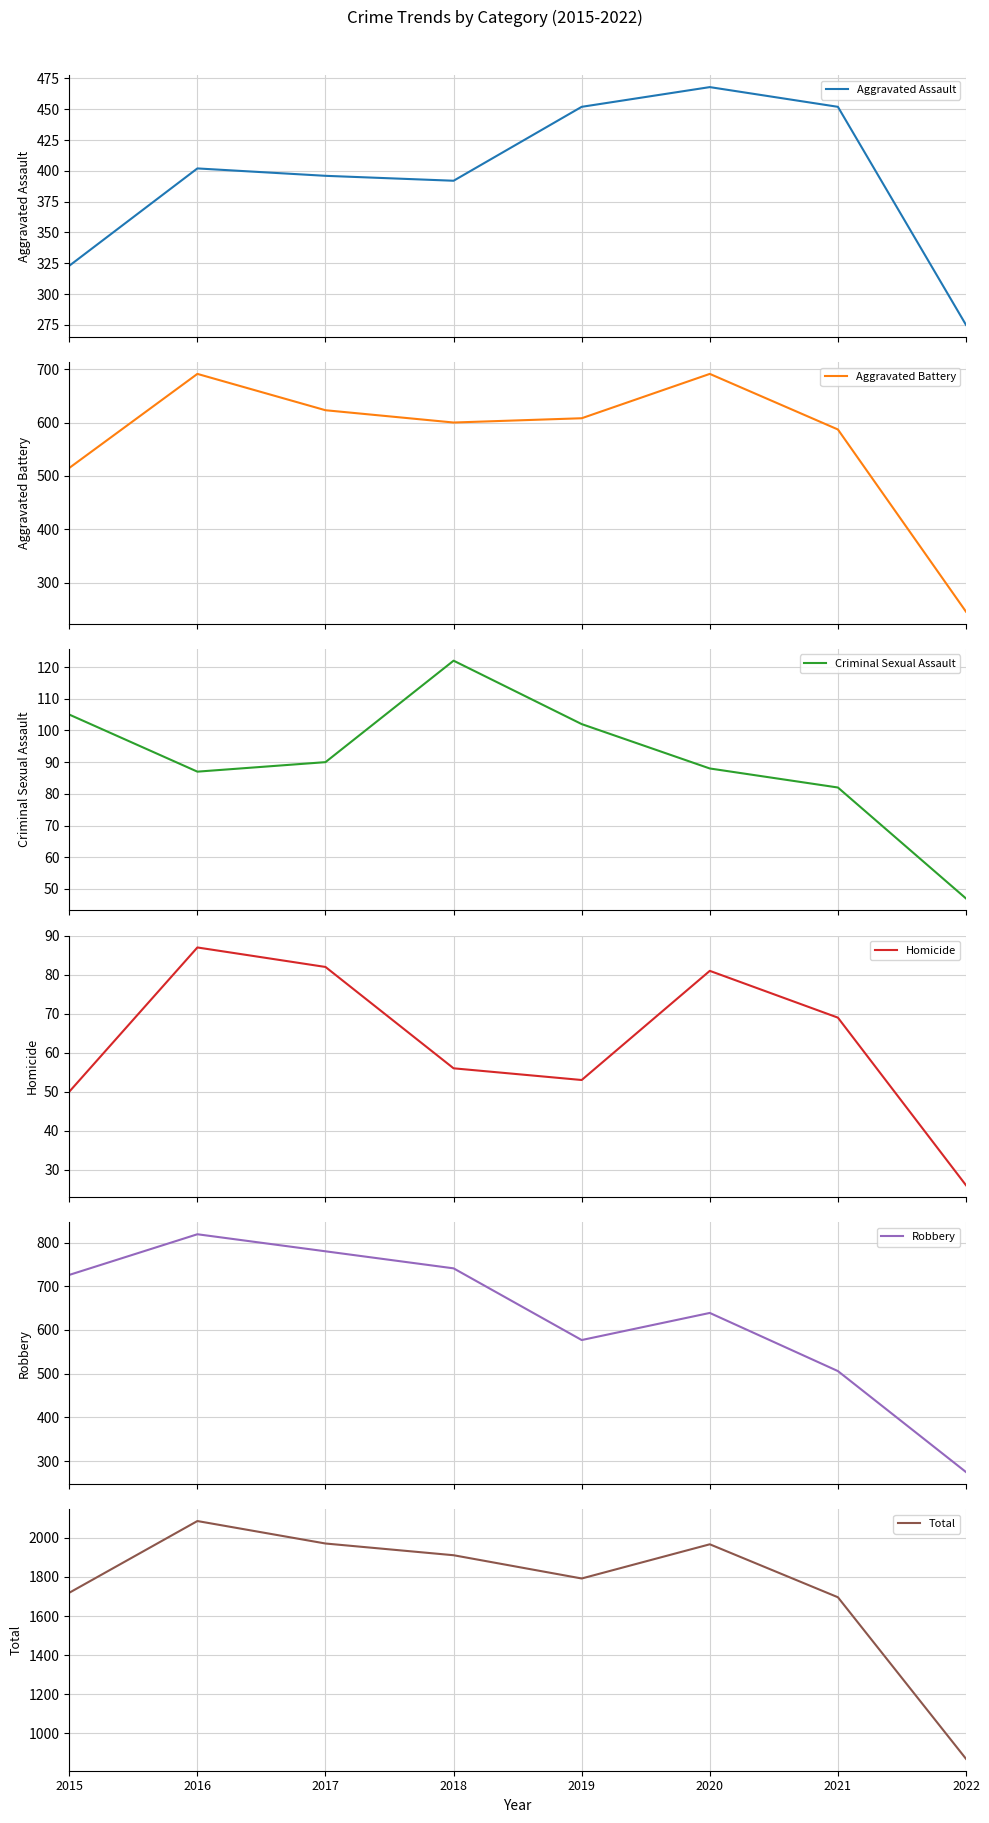

Which has a higher value, 2020 or 2017?

2020